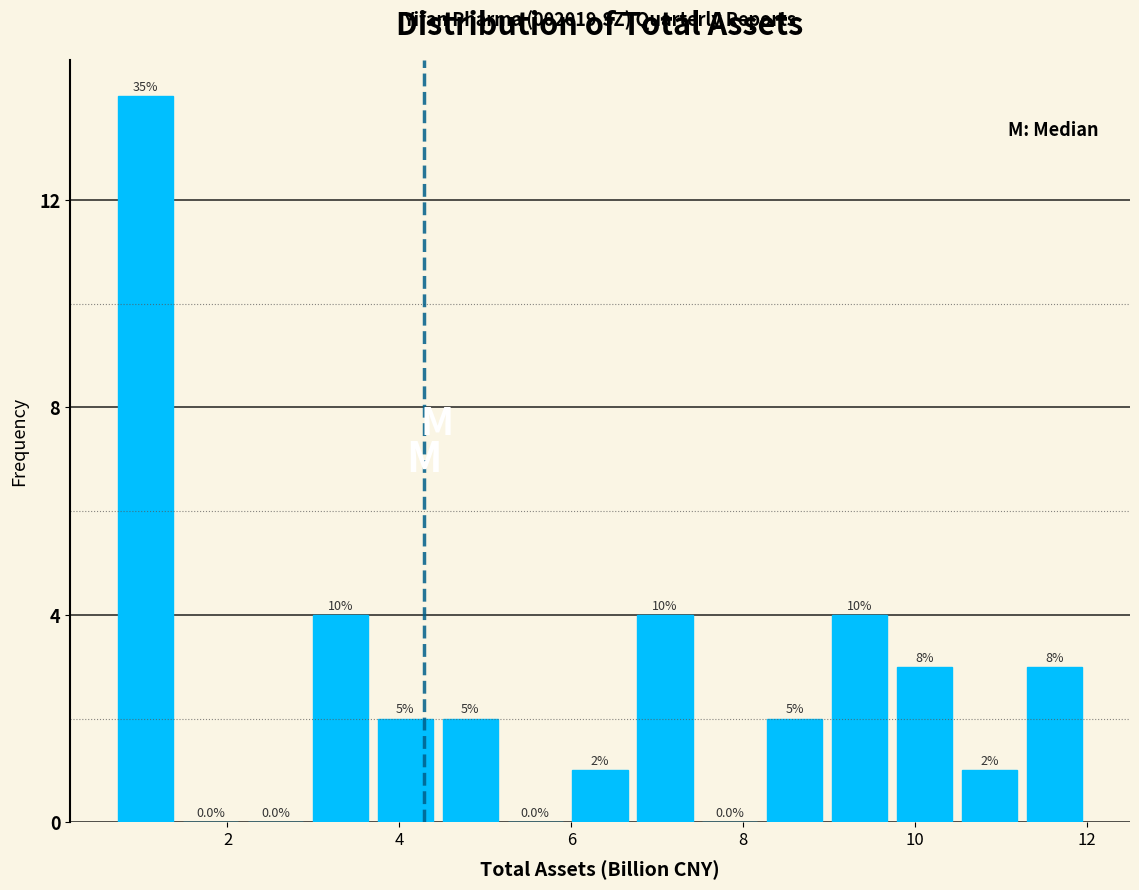

Around what value on the x-axis is the tallest bar? Give the approximate position of its centre, as read against the axis.

1.0